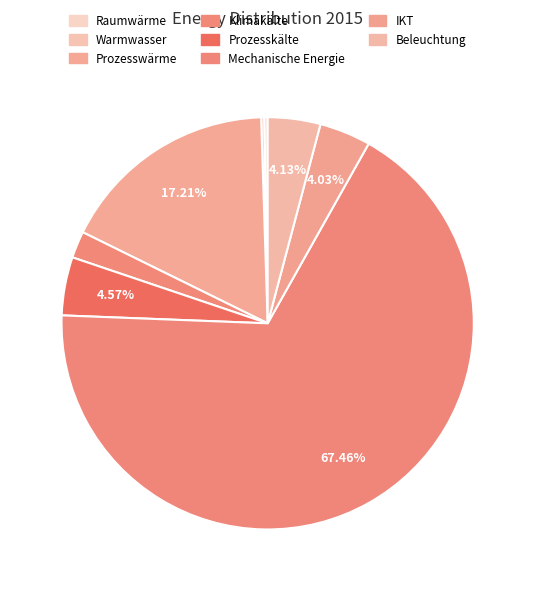

To the nearest percent, what is the difference between the Warmwasser and Klimakälte slice percentages?

2%